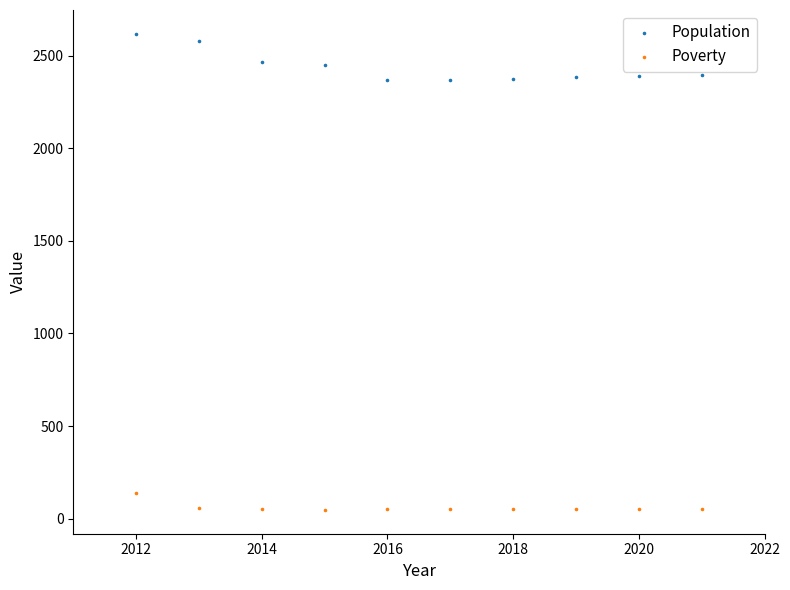

Across all data points, what is the range of Y values (max minus min)?

2571